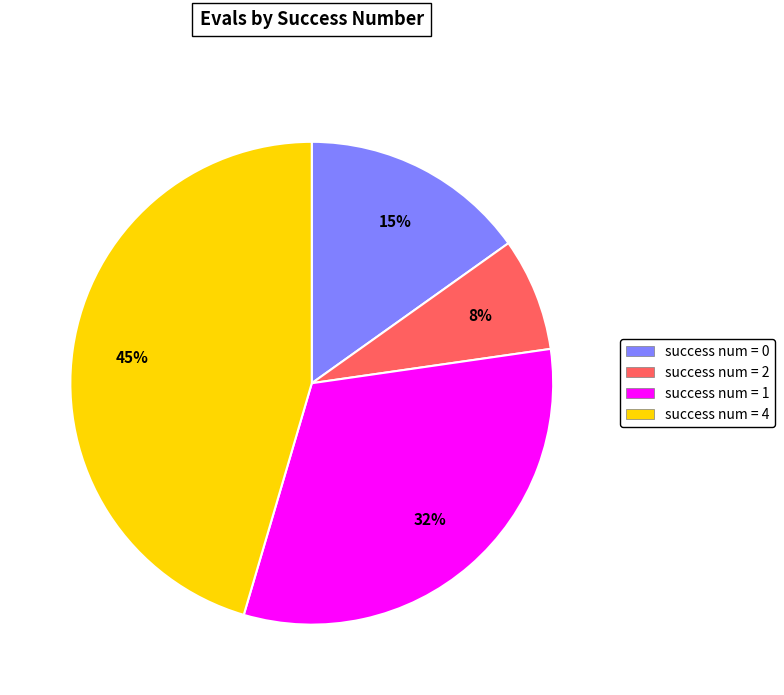

Is there a majority slice in this chart?

No